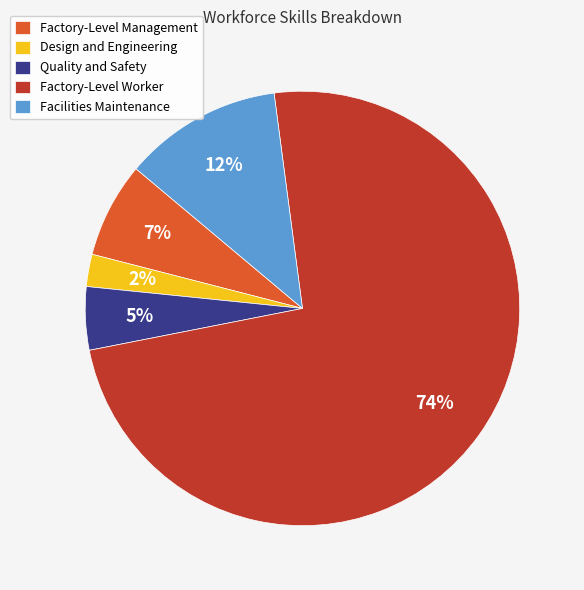

Rank the categories by value from highest to lowest.

Factory-Level Worker, Facilities Maintenance, Factory-Level Management, Quality and Safety, Design and Engineering